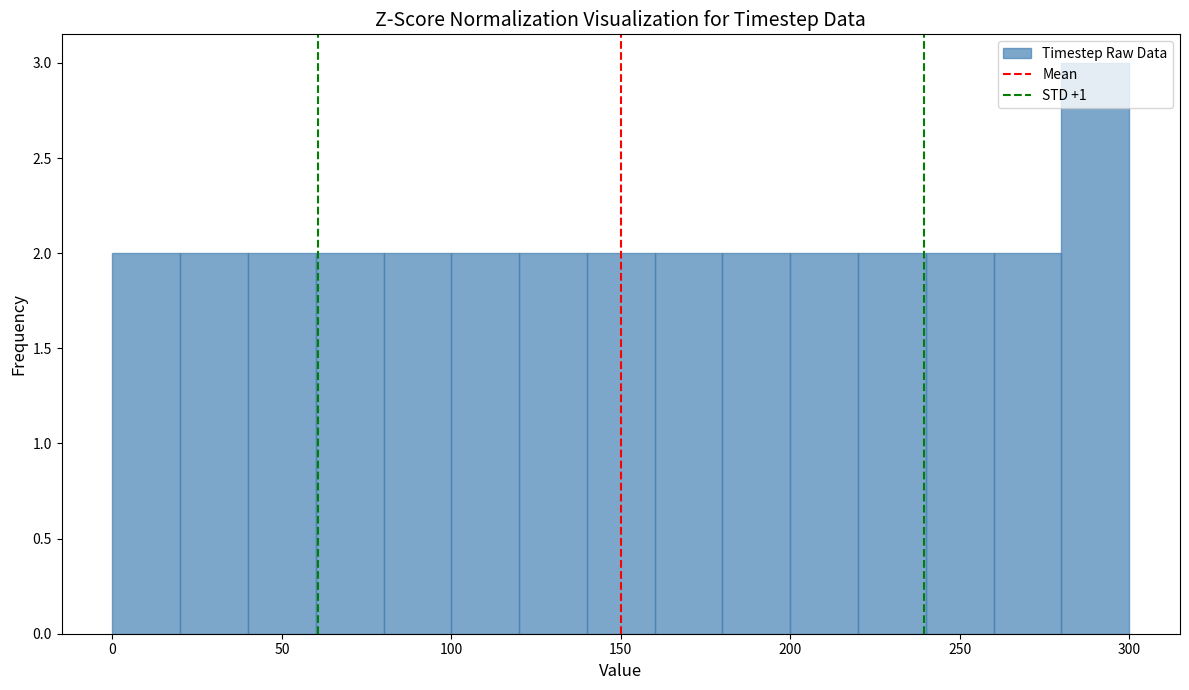

Which range on the x-axis has the tallest bar?

280 to 300